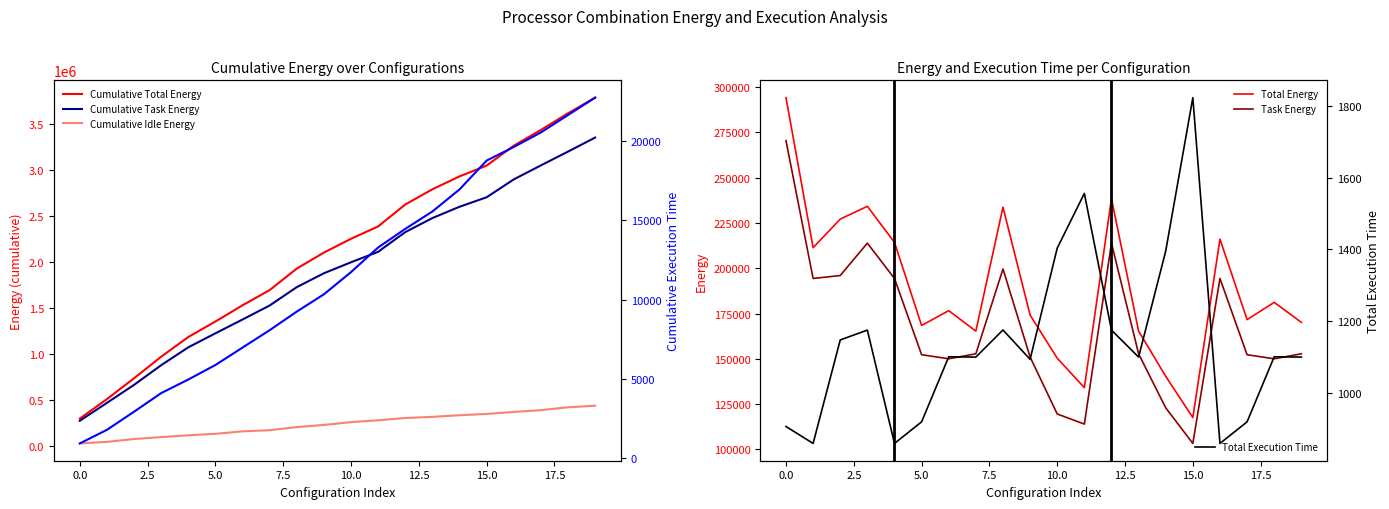

What is the lowest value of the Task Energy series?

103250.2